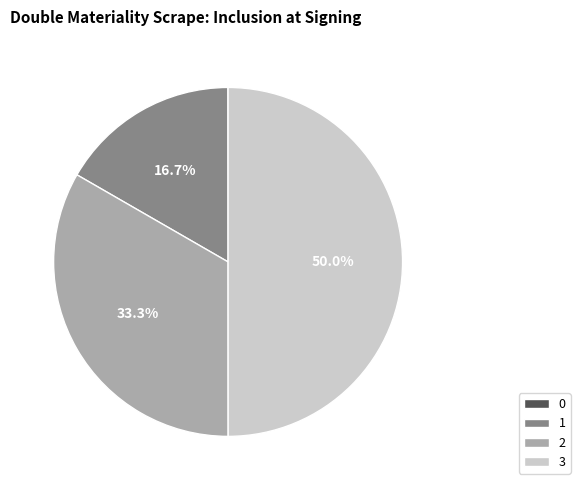

Does 1 represent more than half of the total?

No